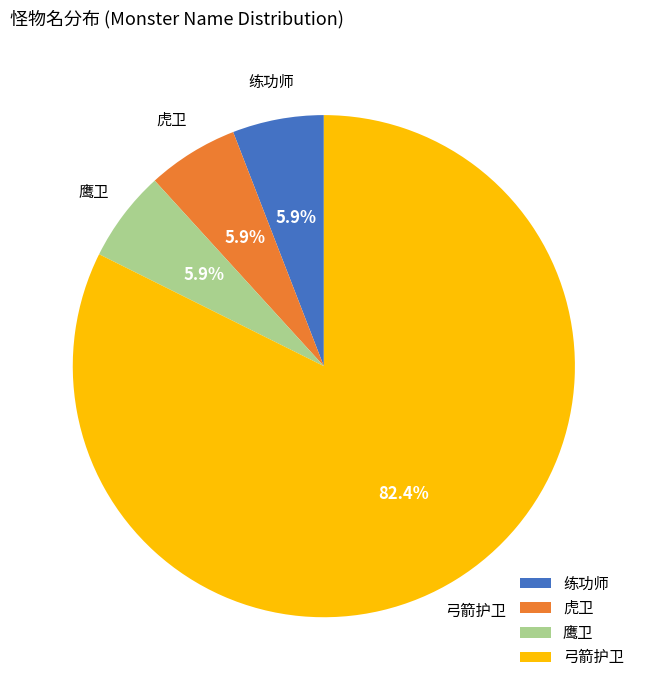

How many slices are in this pie chart?

4